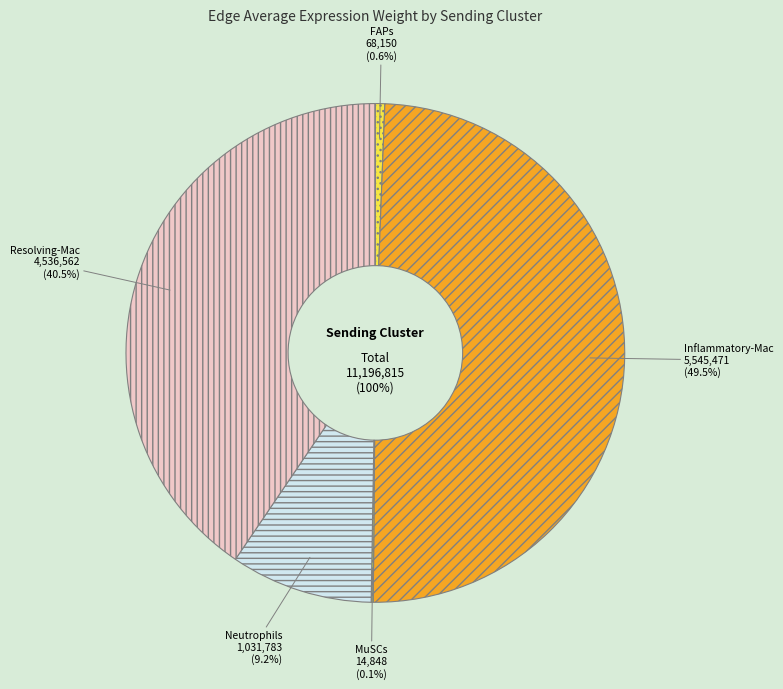

To the nearest percent, what percentage of the pie is Resolving-Mac?

41%